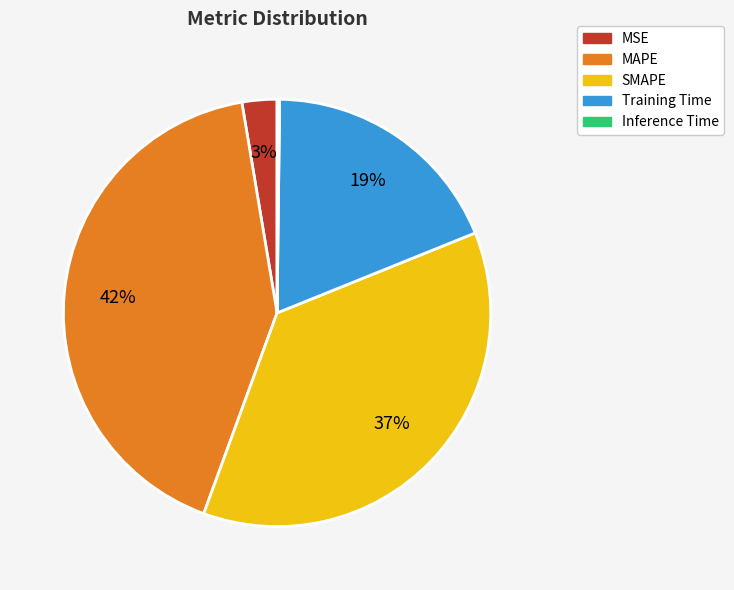

Is it true that MSE is 12% of the pie?

False